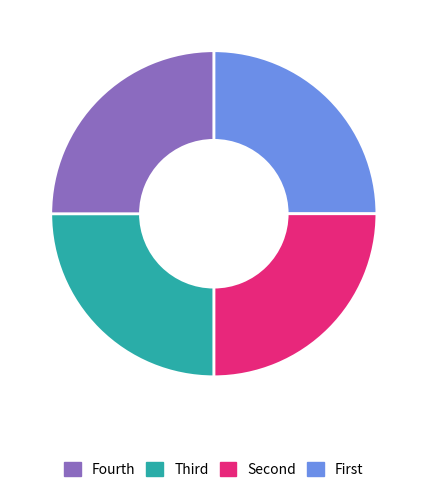

Does any single category account for the majority?

No